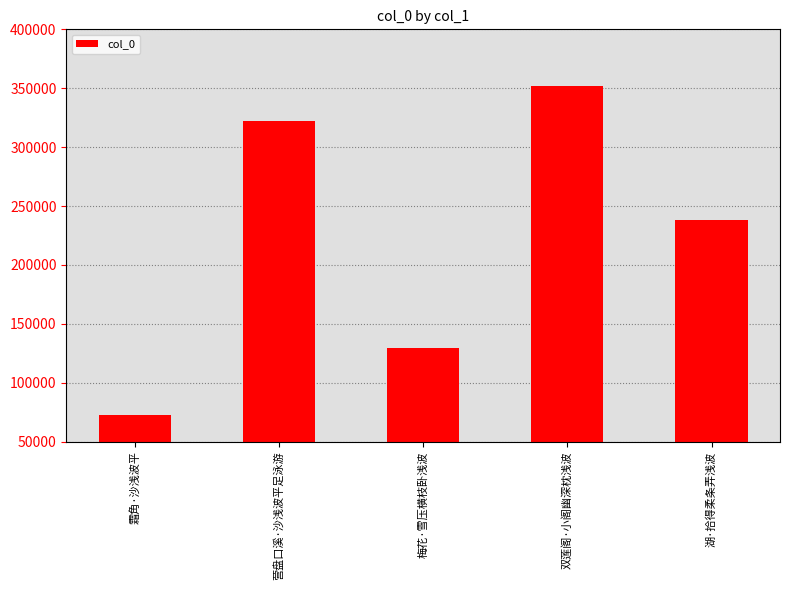

Reading left to right, transcribe all the data shown in this chart.

72645	322277	129737	351583	238194